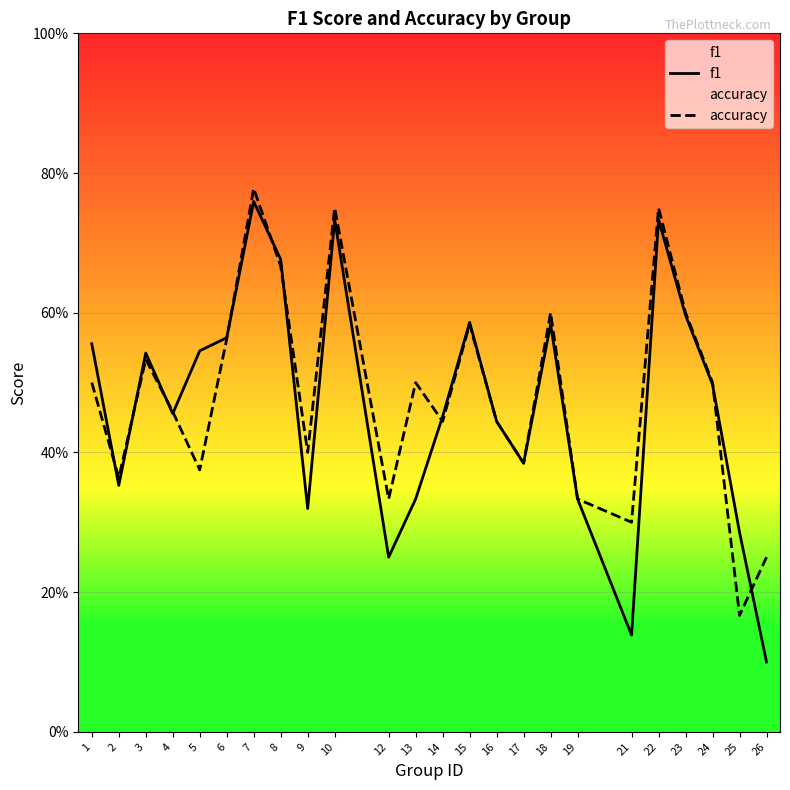

What is the value of the f1 point at the 3rd from the left?

0.5